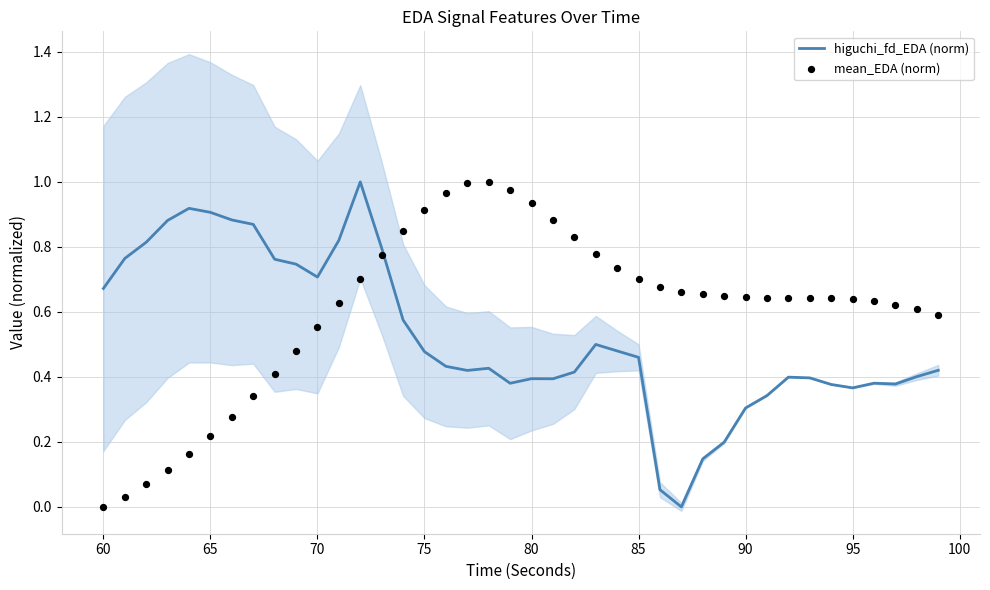

What is the maximum value for higuchi_fd_EDA (norm)?

1.0